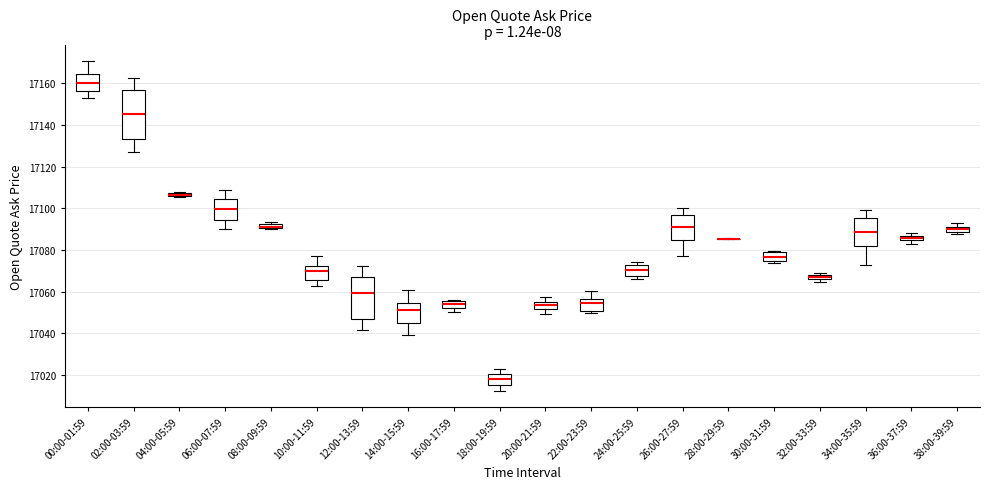

Where is the lower edge of the box for 36:00-37:59 on the y-axis? The values are not printed on the chart, so give them approximately, as read against the axis.

17084